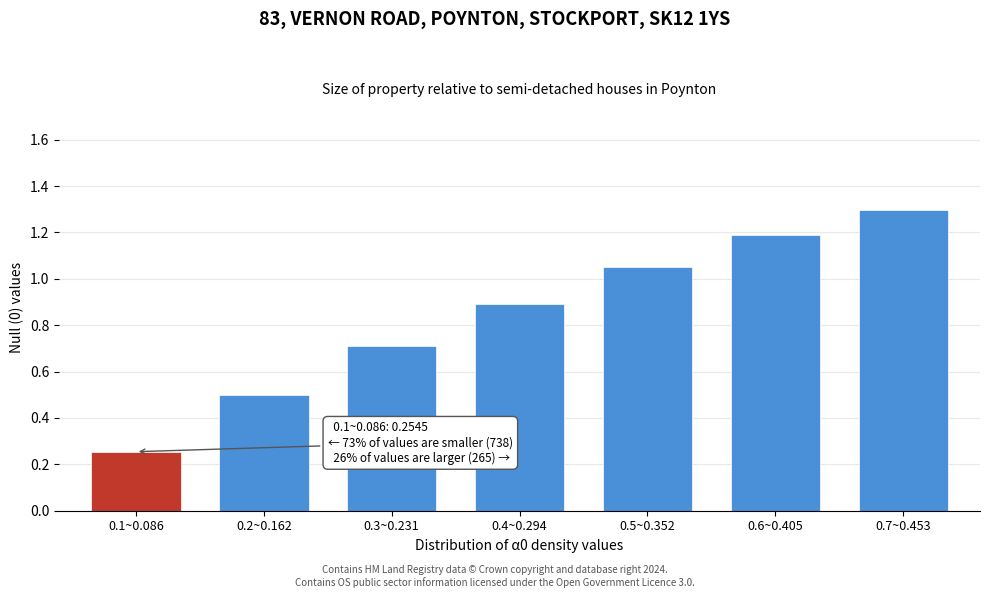

What is the average value?

0.8